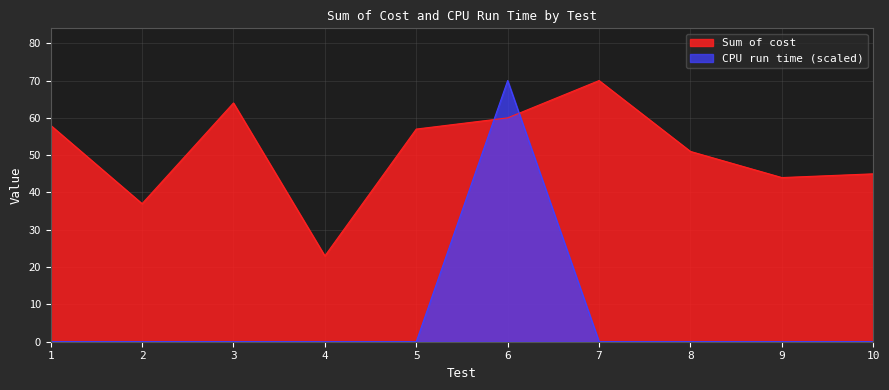

What is the total value across all series at 2?

37.0